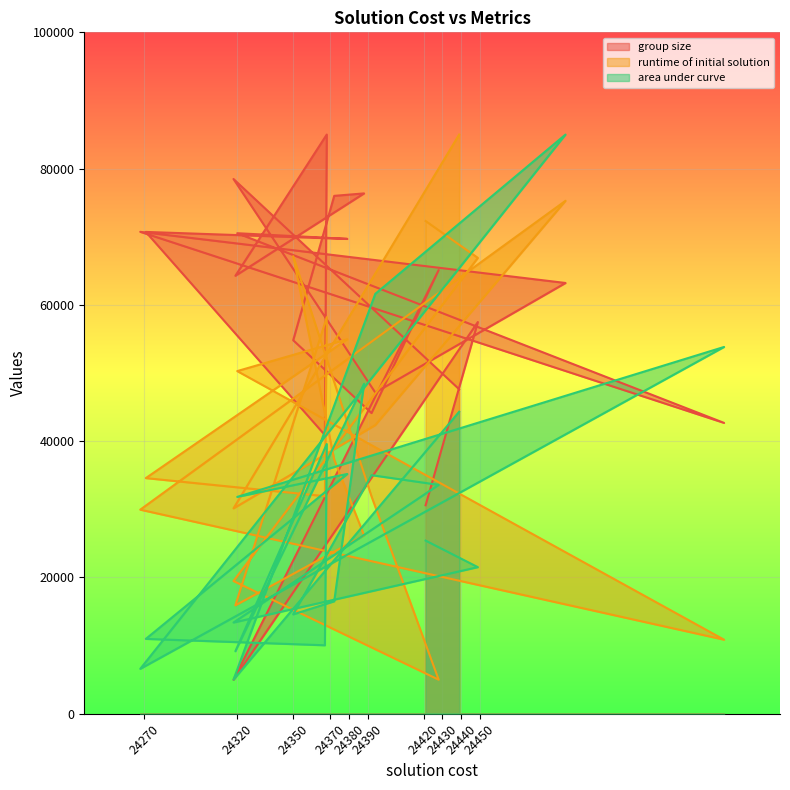

Reading left to right, extract all data points from this chart.

group size: 47618.4	78476.6	47148.7	63218.6	70726.4	42686.4	70521.5	69689.6	70711.4	40897.6	85000.0	64273.0	76365.4	76003.1	54816.4	44128.0	65117.4	5000.0	57487.2	30599.0
runtime of initial solution: 85000.0	30142.1	42359.8	75280.5	29950.0	10871.8	50288.7	54960.4	34583.6	31932.6	58206.2	15909.3	26185.1	37293.5	67150.4	31896.7	5000.0	19479.6	66902.3	72308.6
area under curve: 44327.3	5000.0	61617.5	85000.0	6590.8	53830.5	31823.9	35192.0	10988.2	10050.6	39587.6	9175.2	48427.2	16505.3	14583.5	35014.3	33595.4	13391.3	21517.7	25416.0